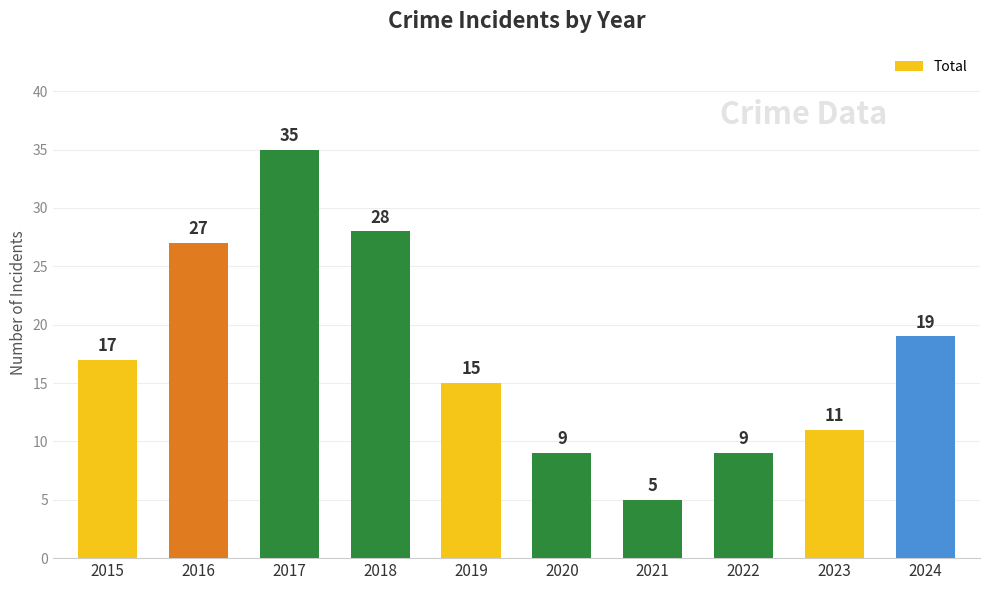

Between 2015 and 2019, which is larger?

2015